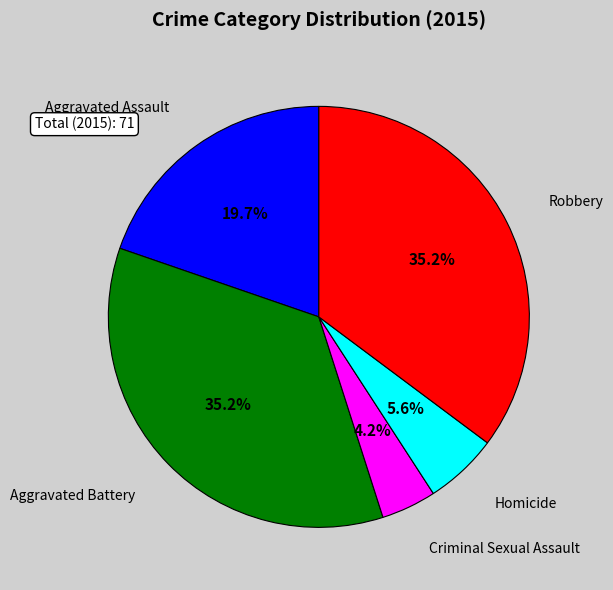

Is there any slice that represents more than half of the pie?

No